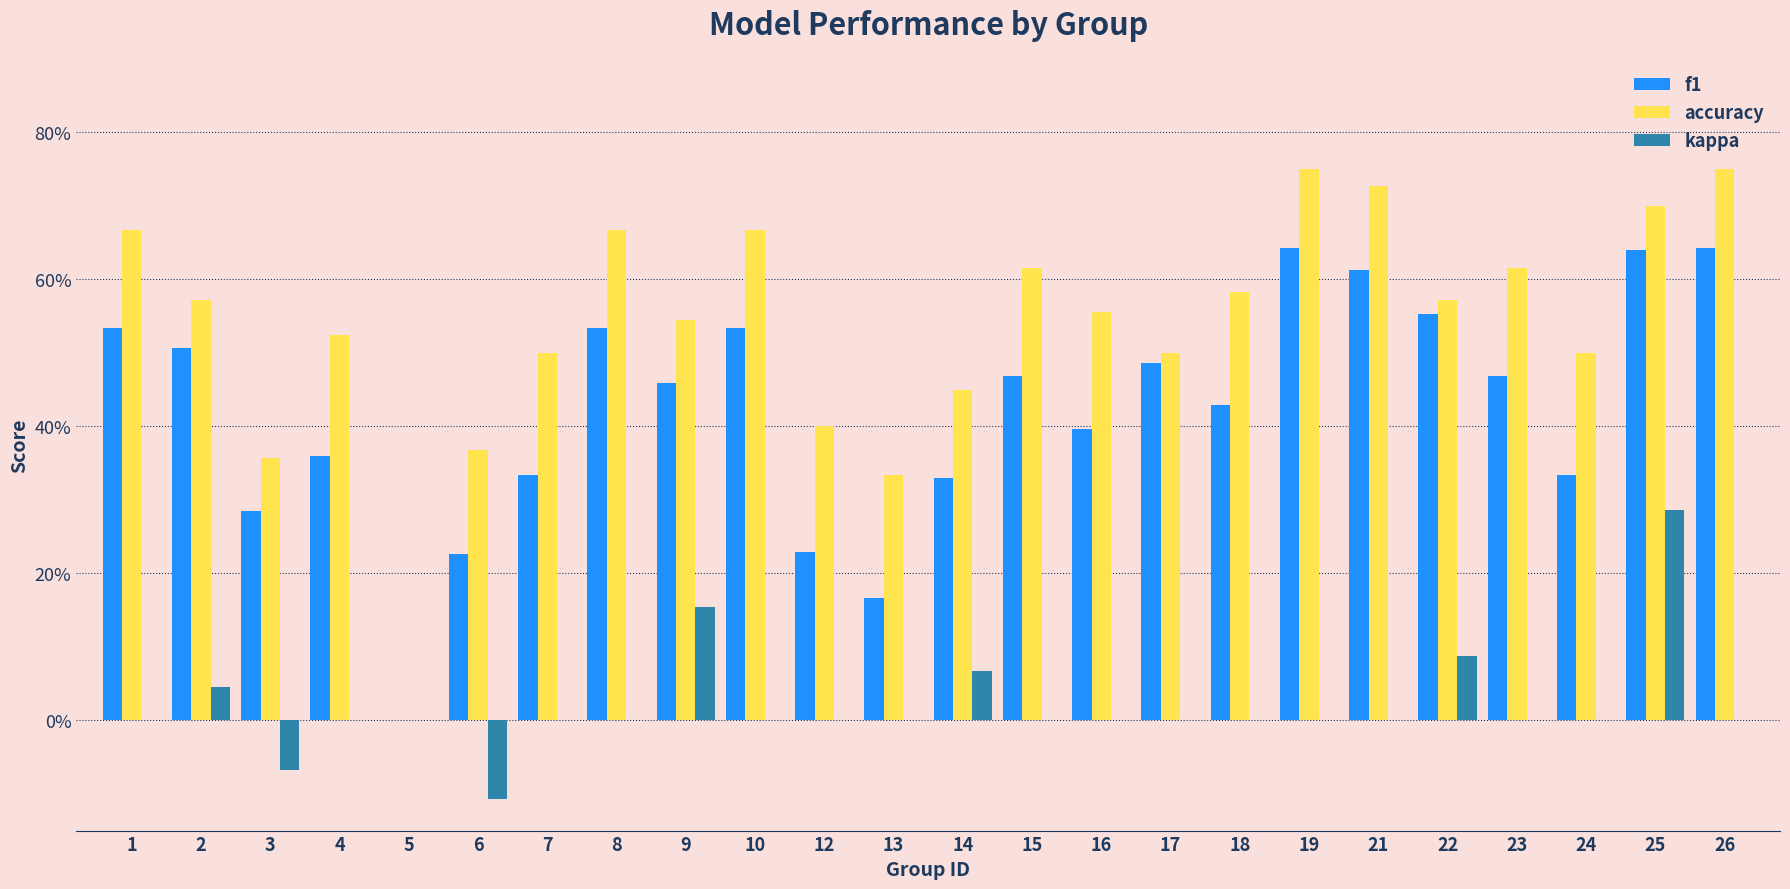

Reading right to left, what are all the values shown in this chart?

f1: 26=0.6	25=0.6	24=0.3	23=0.5	22=0.6	21=0.6	19=0.6	18=0.4	17=0.5	16=0.4	15=0.5	14=0.3	13=0.2	12=0.2	10=0.5	9=0.5	8=0.5	7=0.3	6=0.2	5=0.0	4=0.4	3=0.3	2=0.5	1=0.5
accuracy: 26=0.8	25=0.7	24=0.5	23=0.6	22=0.6	21=0.7	19=0.8	18=0.6	17=0.5	16=0.6	15=0.6	14=0.5	13=0.3	12=0.4	10=0.7	9=0.5	8=0.7	7=0.5	6=0.4	5=0.0	4=0.5	3=0.4	2=0.6	1=0.7
kappa: 26=0.0	25=0.3	24=0.0	23=0.0	22=0.1	21=0.0	19=0.0	18=0.0	17=0.0	16=0.0	15=0.0	14=0.1	13=0.0	12=0.0	10=0.0	9=0.2	8=0.0	7=0.0	6=-0.1	5=0.0	4=0.0	3=-0.1	2=0.0	1=0.0